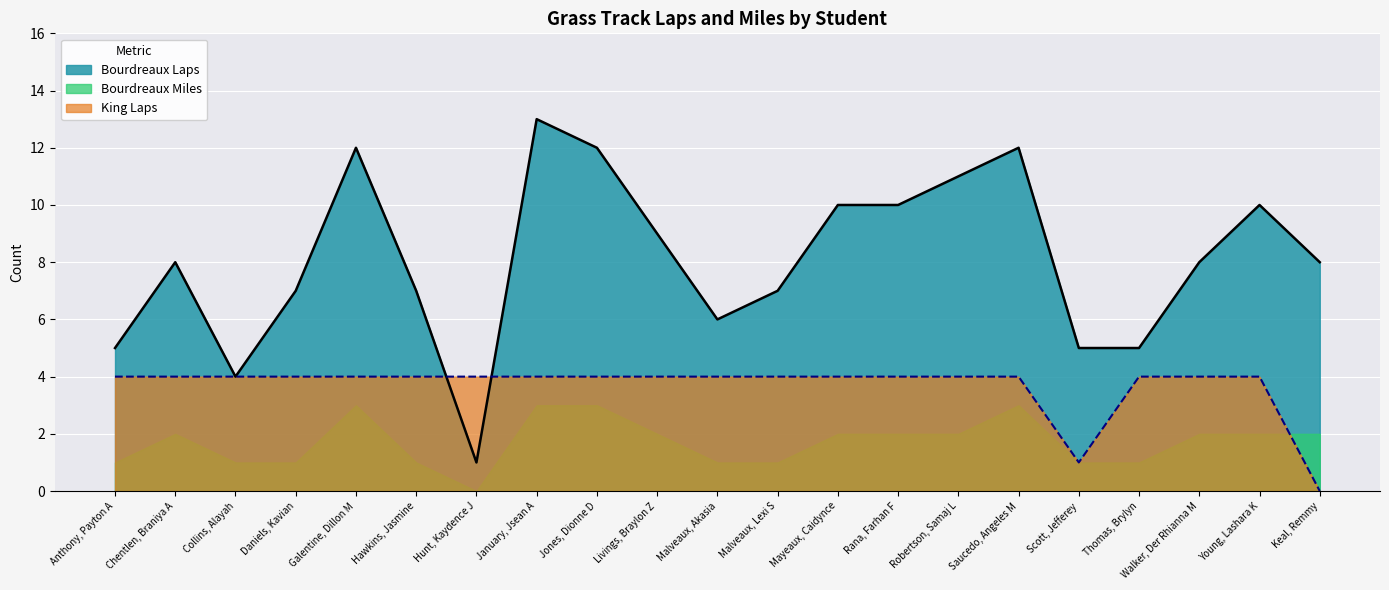

At how many categories does at least one series exceed 1?

21